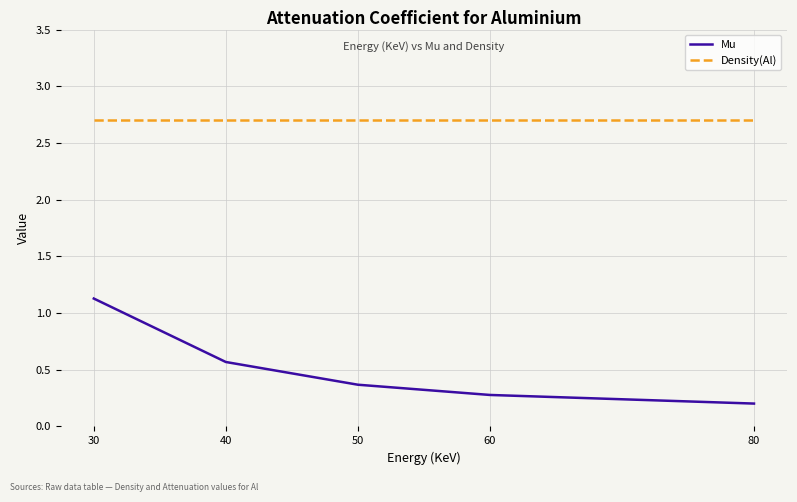

What is the sum of the Density(Al) values at 60 and 40?

5.4